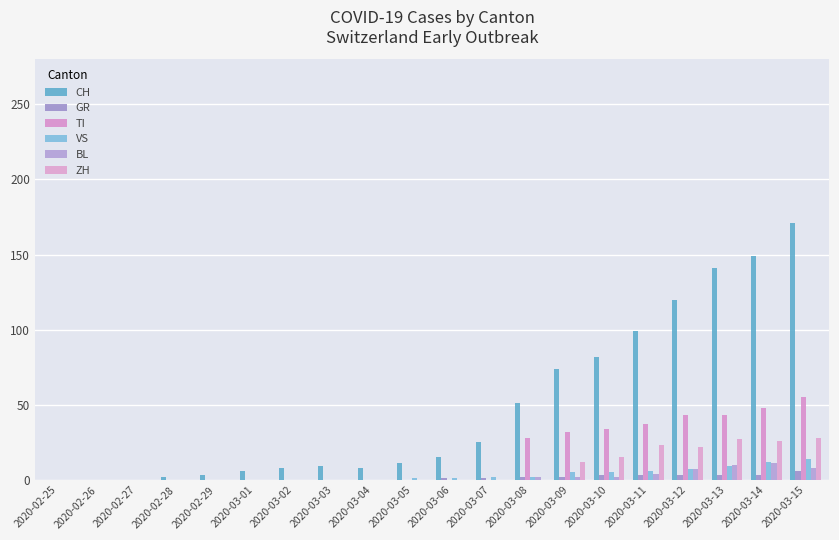

What is the difference between the maximum and minimum values in the VS series?

14